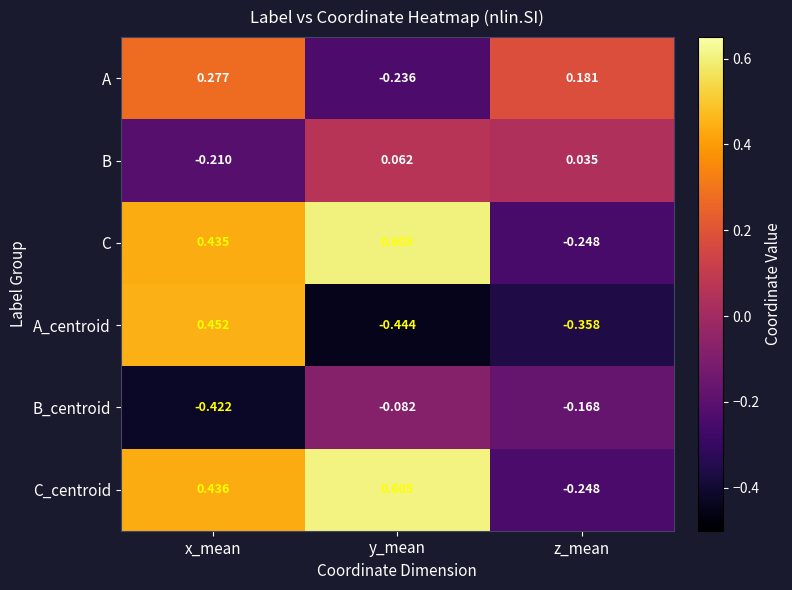

How many values in A_centroid are above zero?

1